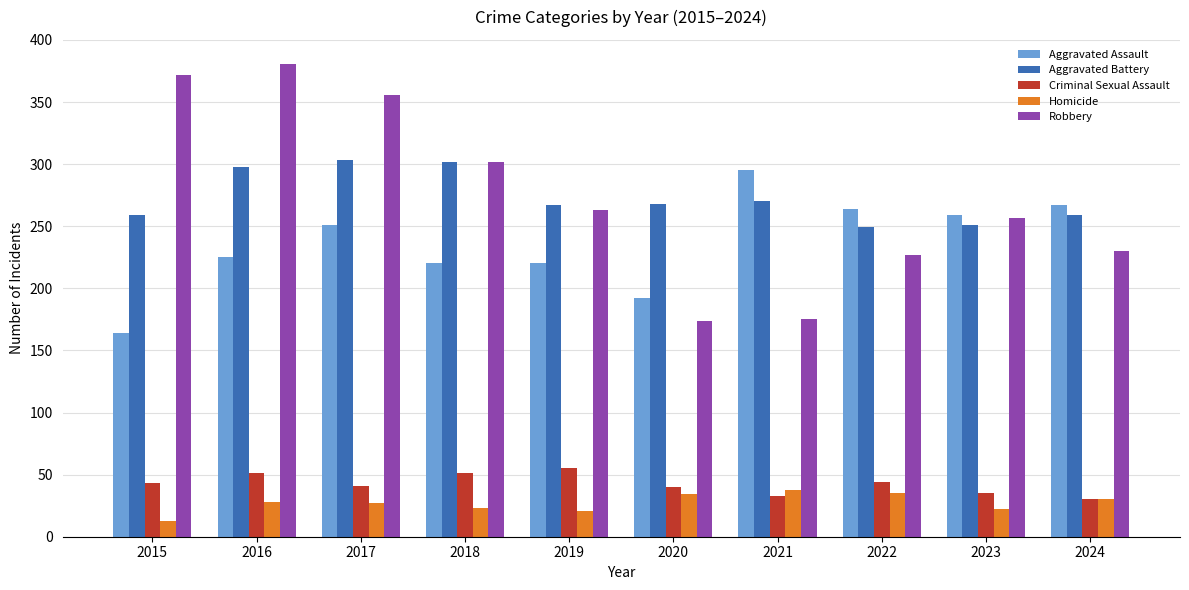

Is the value of Aggravated Assault at 2020 greater than the value of Aggravated Battery at 2017?

No